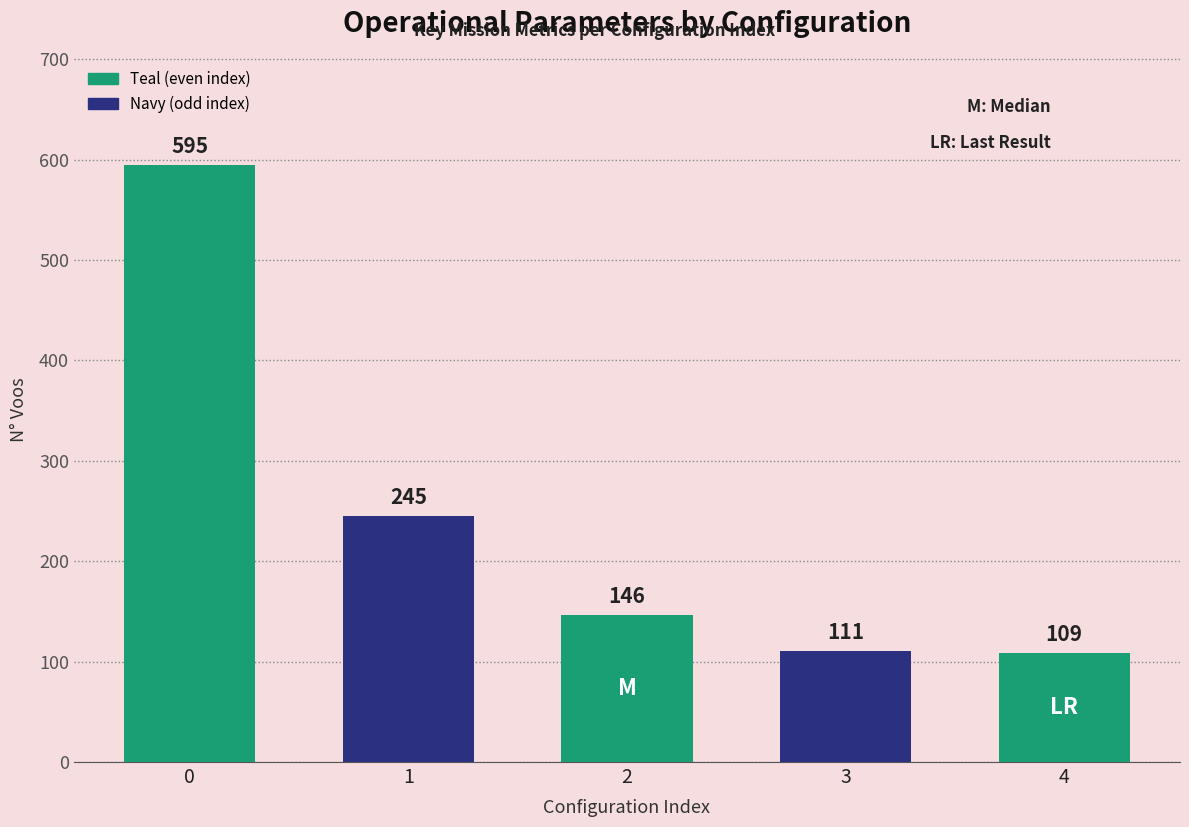

What is the sum of all values?

1206